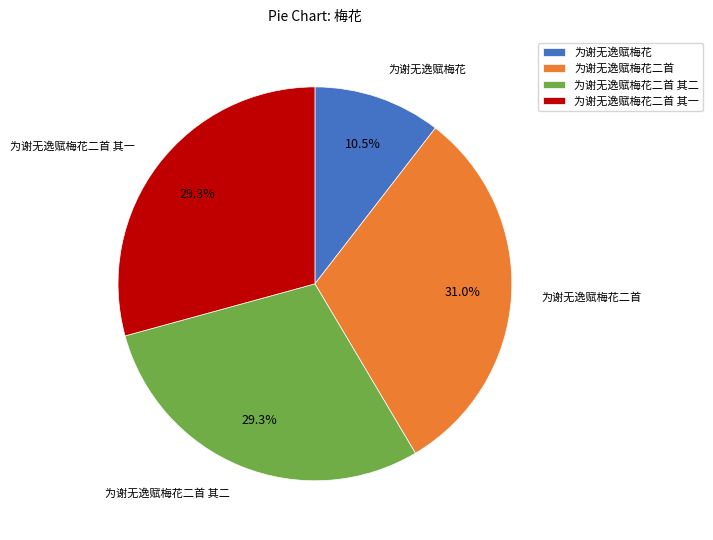

To the nearest percent, what portion does 为谢无逸赋梅花二首 其二 represent?

29%